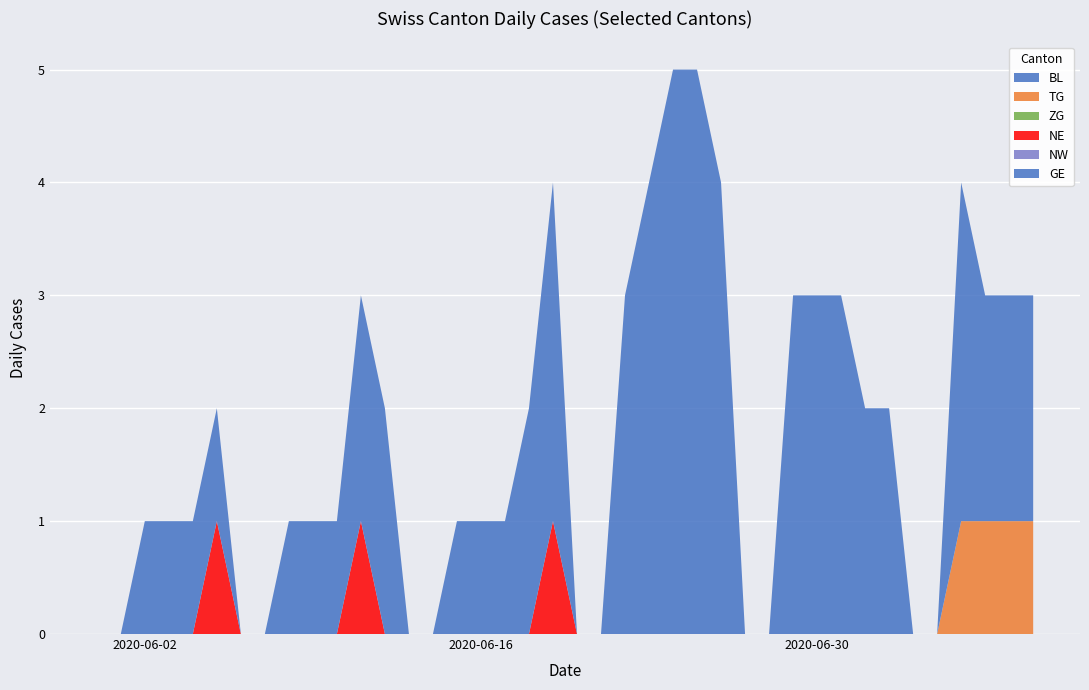

Reading left to right, list all the values displayed in this chart.

BL: 0	0	0	0	0	0	0	0	0	0	0	0	0	0	0	0	0	0	0	0	0	0	0	0	0	0	0	0	0	0	0	0	0	0	0	0	0	0	0	0
TG: 0	0	0	0	0	0	0	0	0	0	0	0	0	0	0	0	0	0	0	0	0	0	0	0	0	0	0	0	0	0	0	0	0	0	0	0	1	1	1	1
ZG: 0	0	0	0	0	0	0	0	0	0	0	0	0	0	0	0	0	0	0	0	0	0	0	0	0	0	0	0	0	0	0	0	0	0	0	0	0	0	0	0
NE: 0	0	0	0	0	1	0	0	0	0	0	1	0	0	0	0	0	0	0	1	0	0	0	0	0	0	0	0	0	0	0	0	0	0	0	0	0	0	0	0
NW: 0	0	0	0	0	0	0	0	0	0	0	0	0	0	0	0	0	0	0	0	0	0	0	0	0	0	0	0	0	0	0	0	0	0	0	0	0	0	0	0
GE: 0	0	1	1	1	1	0	0	1	1	1	2	2	0	0	1	1	1	2	3	0	0	3	4	5	5	4	0	0	3	3	3	2	2	0	0	3	2	2	2